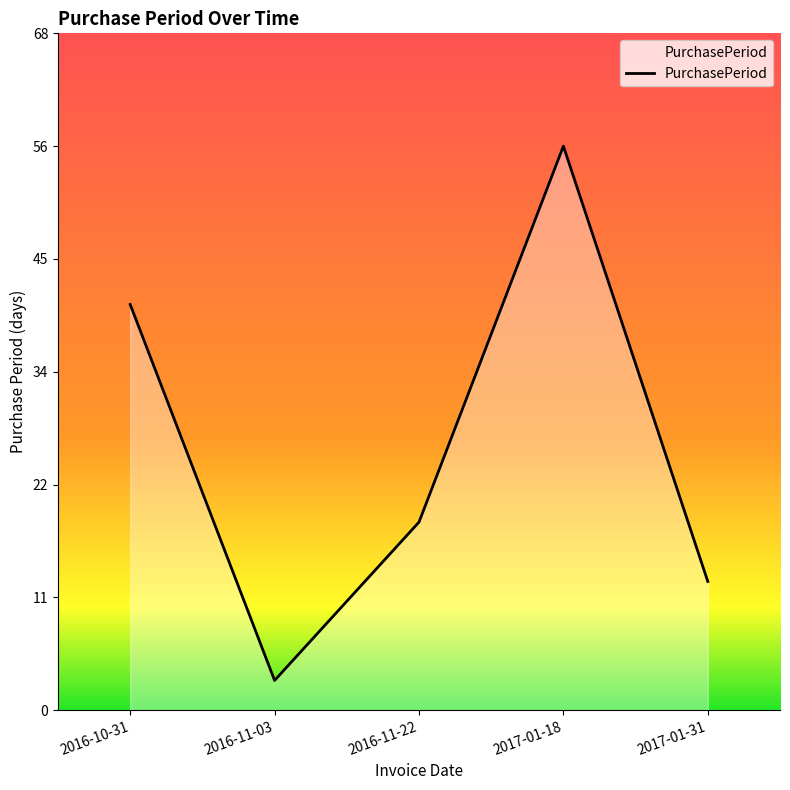

What is the value of the 2nd point from the left?

3